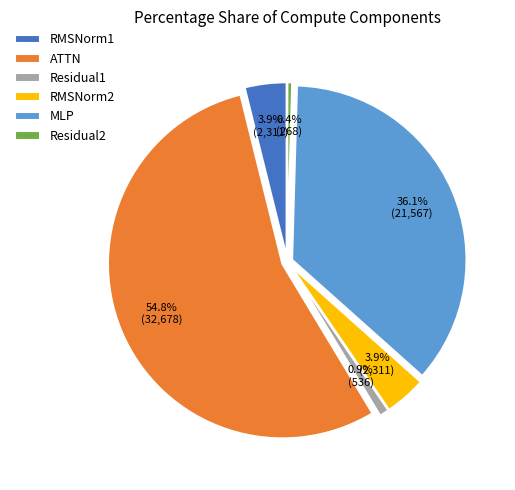

True or false: MLP accounts for 36% of the total.

True